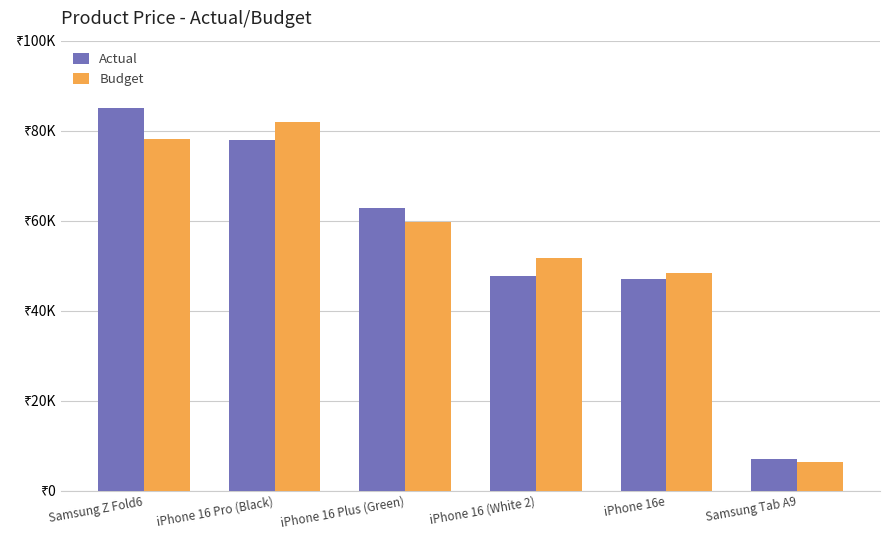

What is the label of the 3rd bar from the right?

iPhone 16 (White 2)